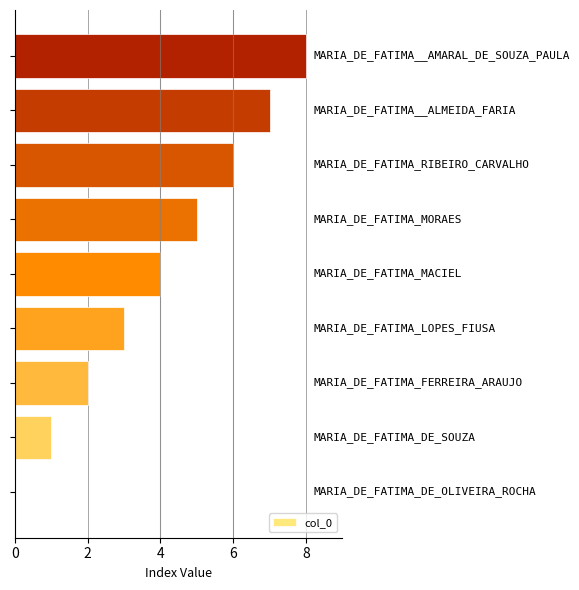

What is the sum of all values?

36